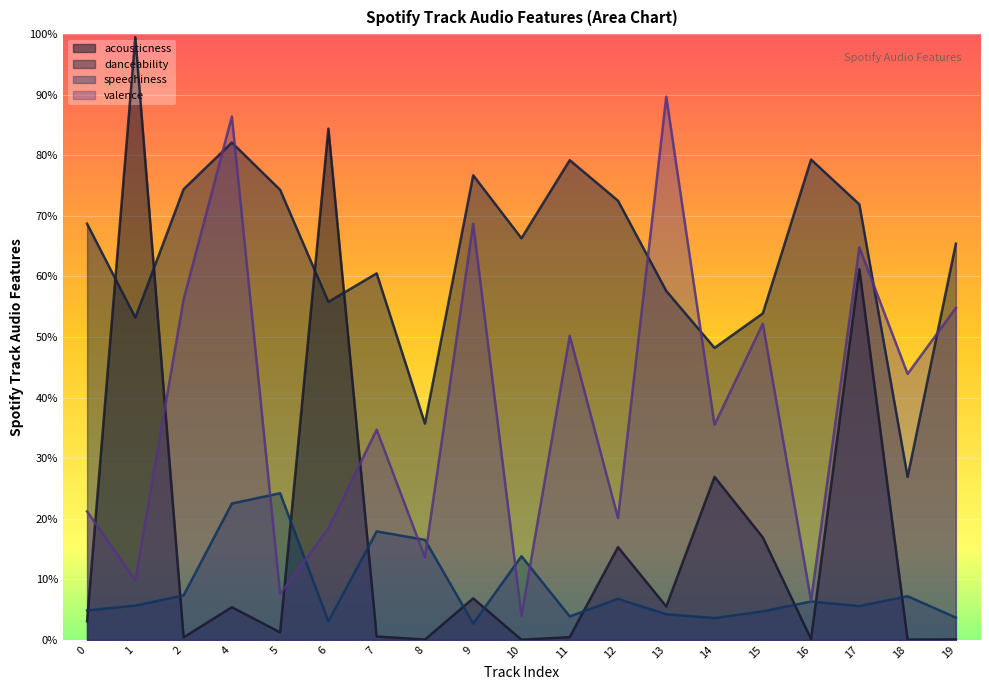

Which series has the widest spread of values?

acousticness